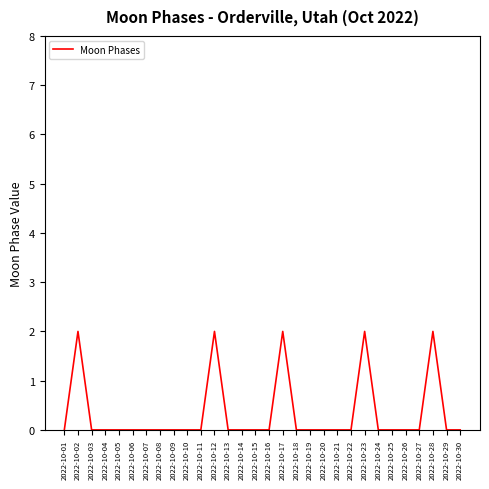

Is it true that the value at 2022-10-24 is 1?

False